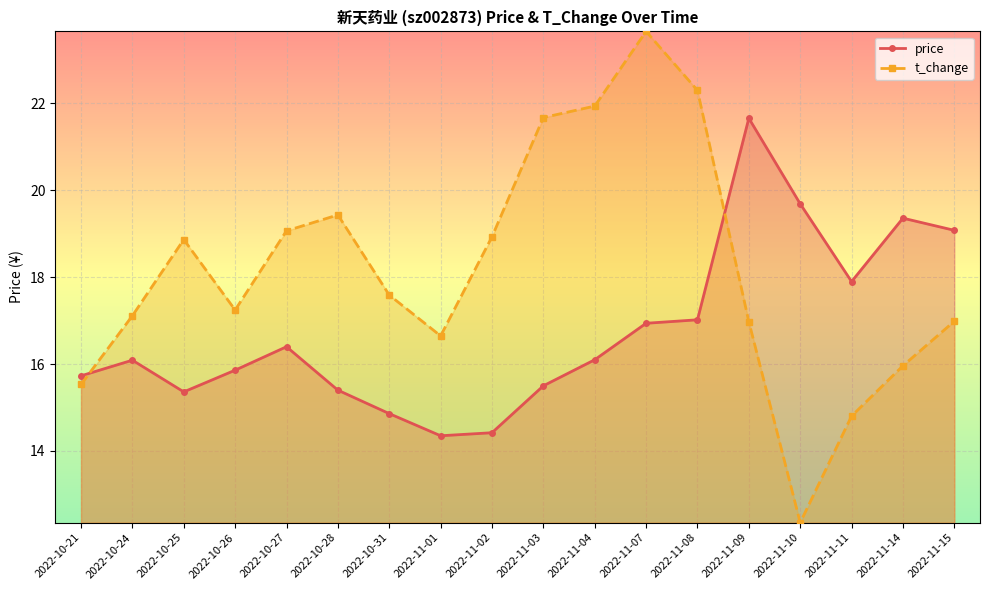

List the series in order of their peak value, lowest first.

price, t_change